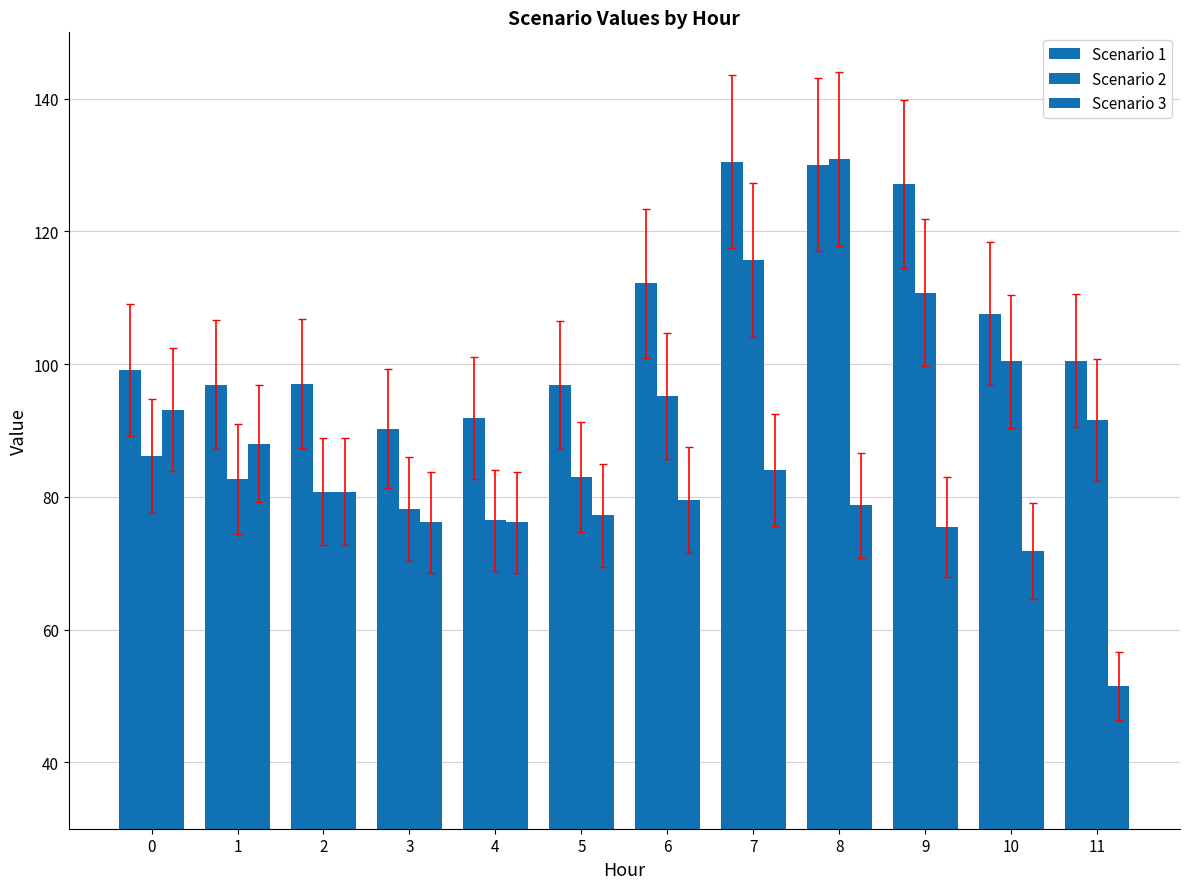

How many groups of bars are there?

12